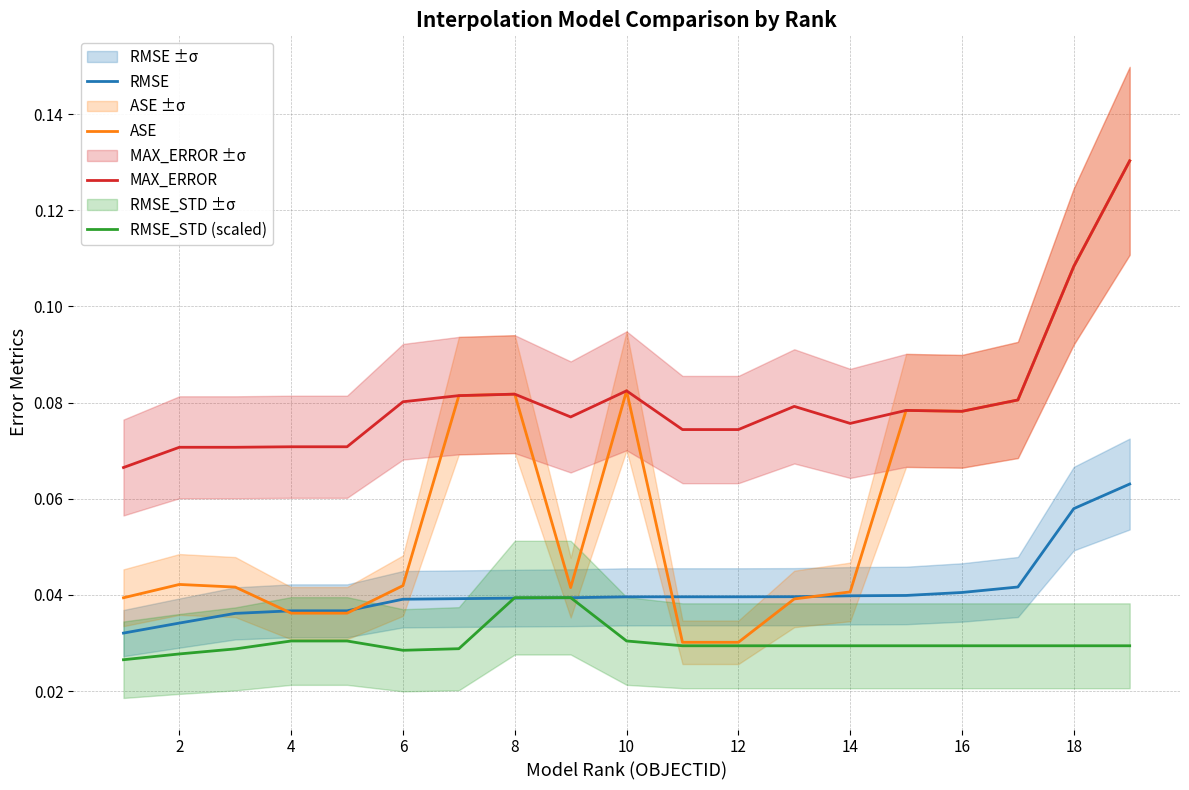

Is it true that MAX_ERROR equals 0.1 at 16?

False